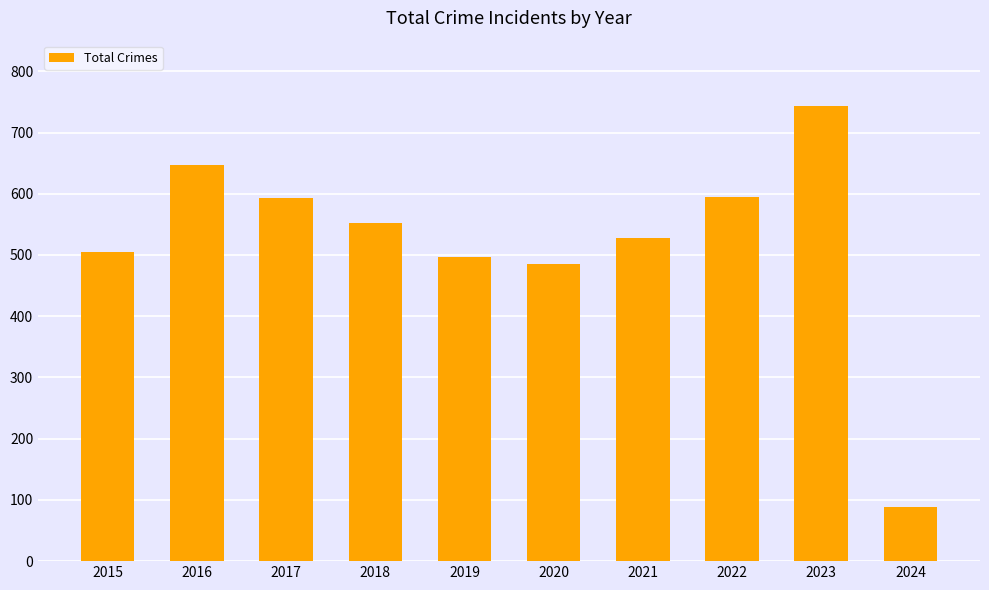

What is the sum of all values?

5230